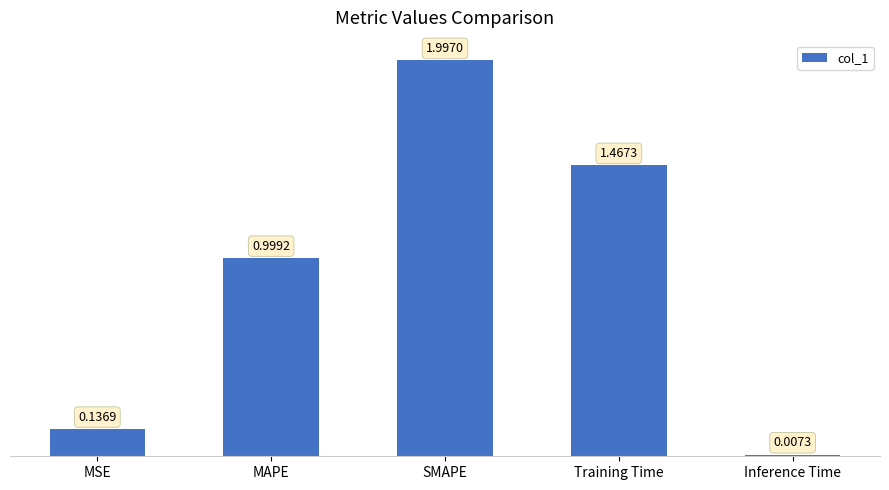

Which category has the lowest value across all series?

Inference Time